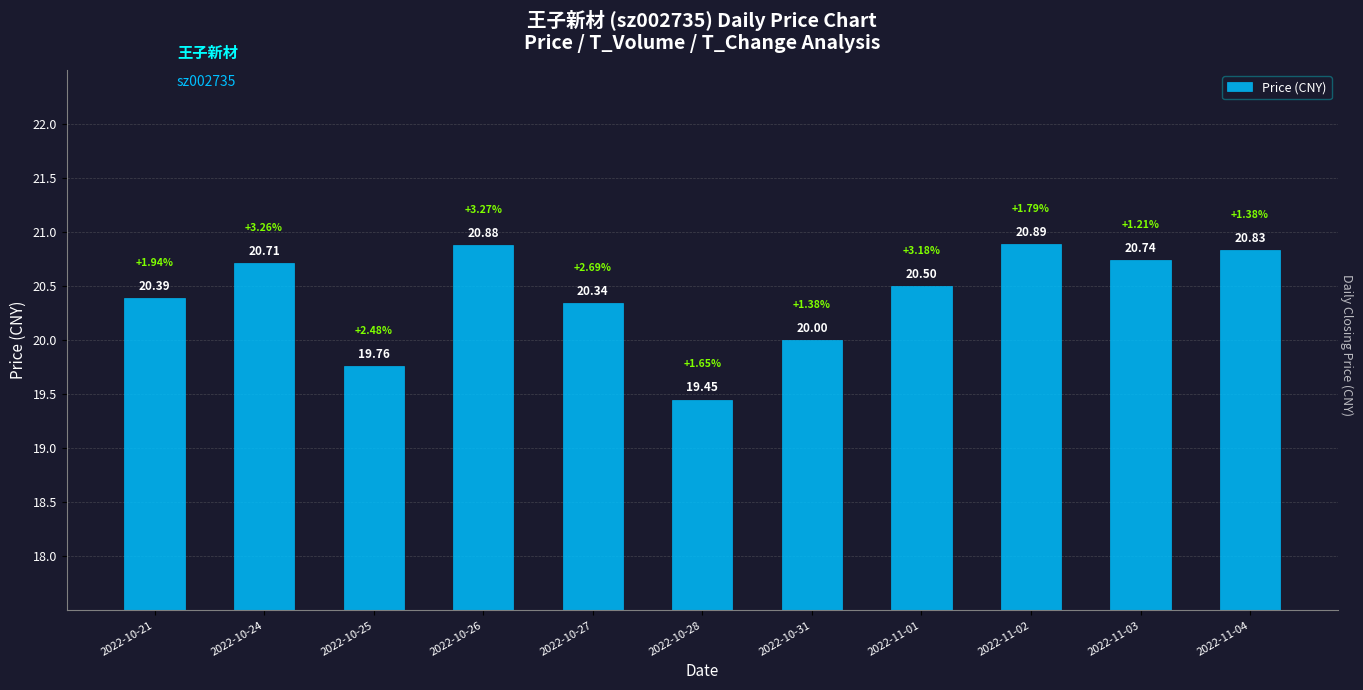

What is the change in value from 2022-10-21 to 2022-10-24?

+0.3